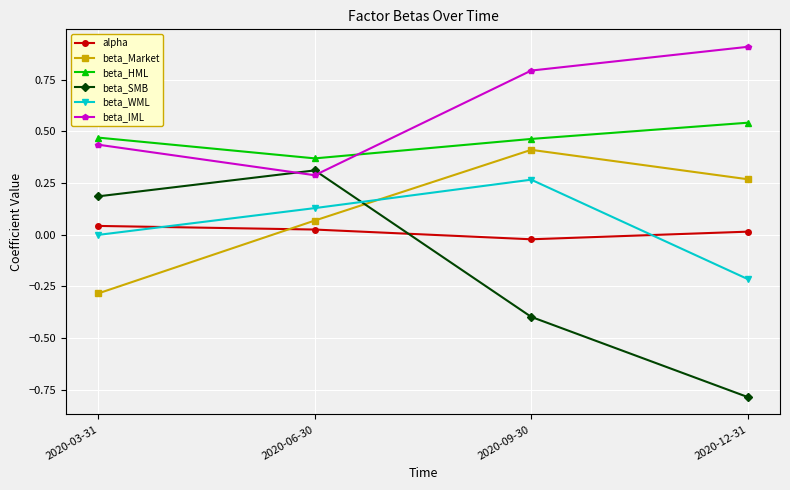

At which label is beta_SMB closest to 0?

2020-03-31